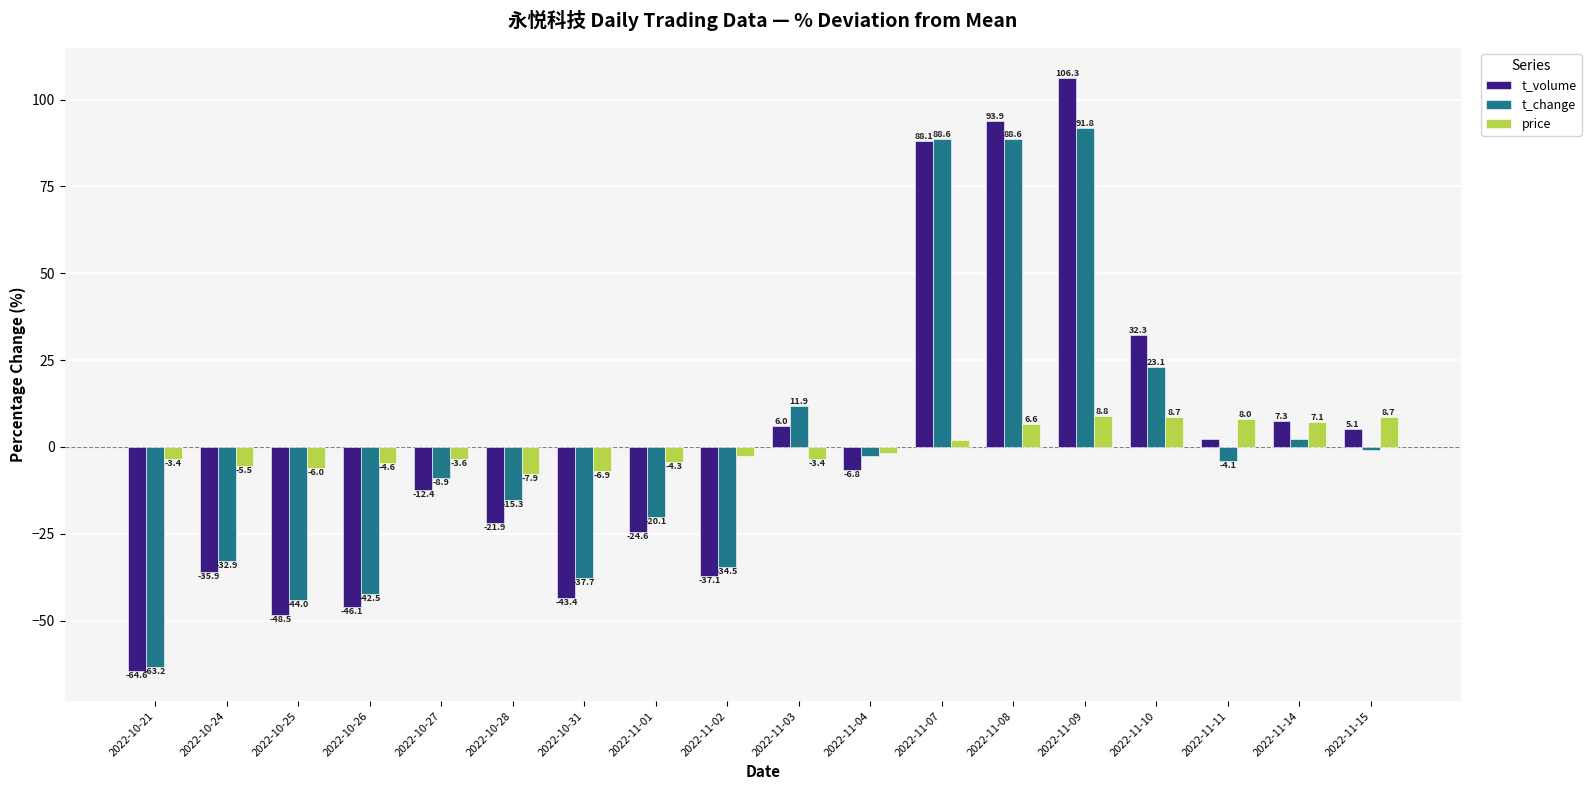

List the labels in order of t_volume value, smallest first.

2022-10-21, 2022-10-25, 2022-10-26, 2022-10-31, 2022-11-02, 2022-10-24, 2022-11-01, 2022-10-28, 2022-10-27, 2022-11-04, 2022-11-11, 2022-11-15, 2022-11-03, 2022-11-14, 2022-11-10, 2022-11-07, 2022-11-08, 2022-11-09